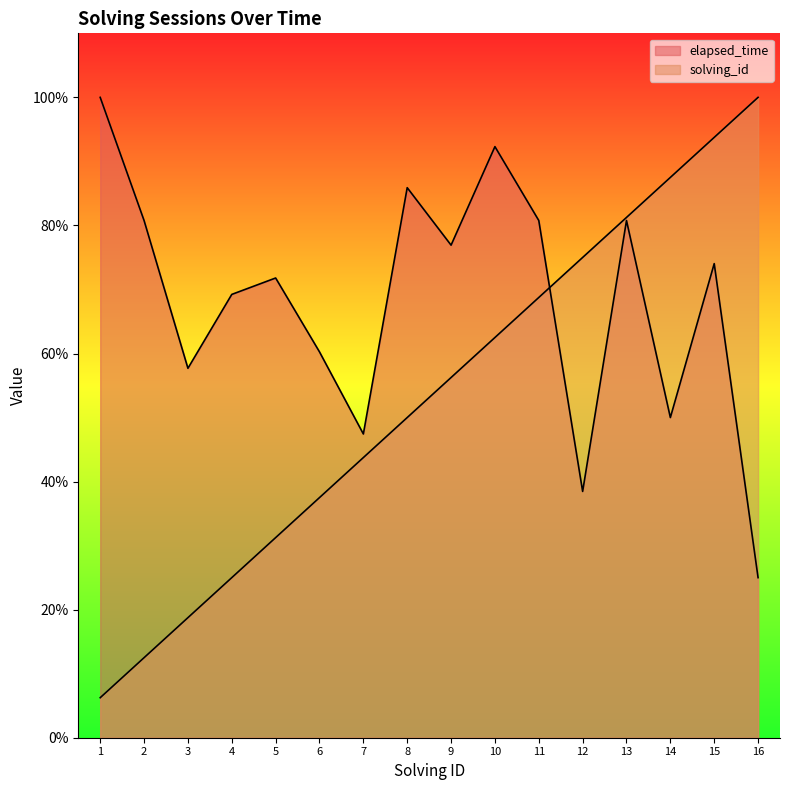

At which label does elapsed_time reach its peak?

1